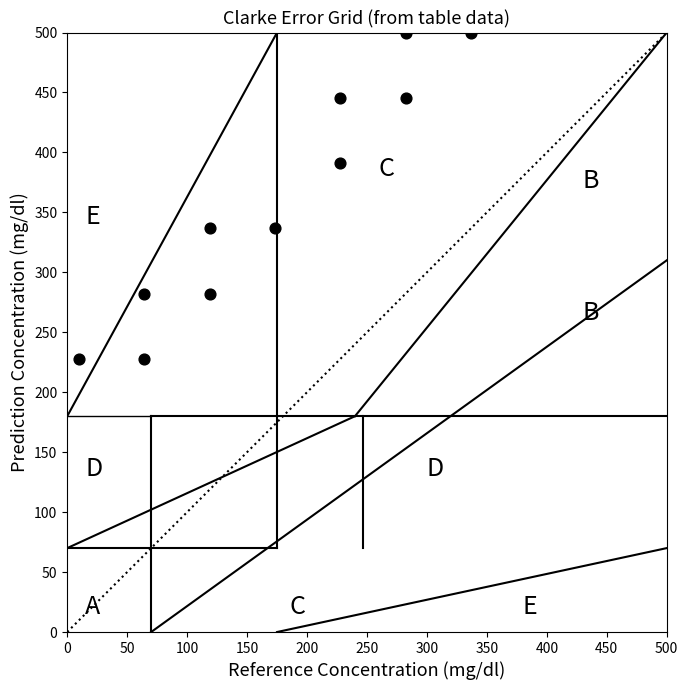

What is the range of X values (max minus min)?

326.7